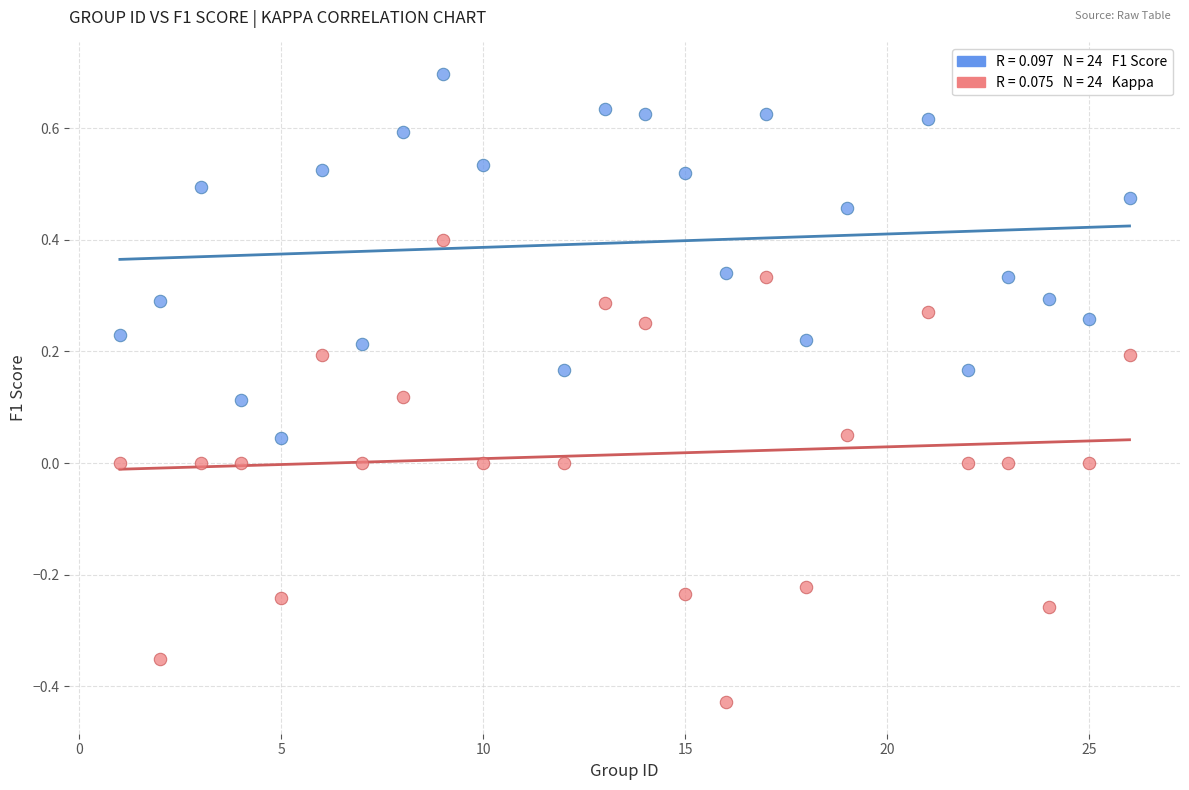

Across all data points, what is the range of X values (max minus min)?

25.0